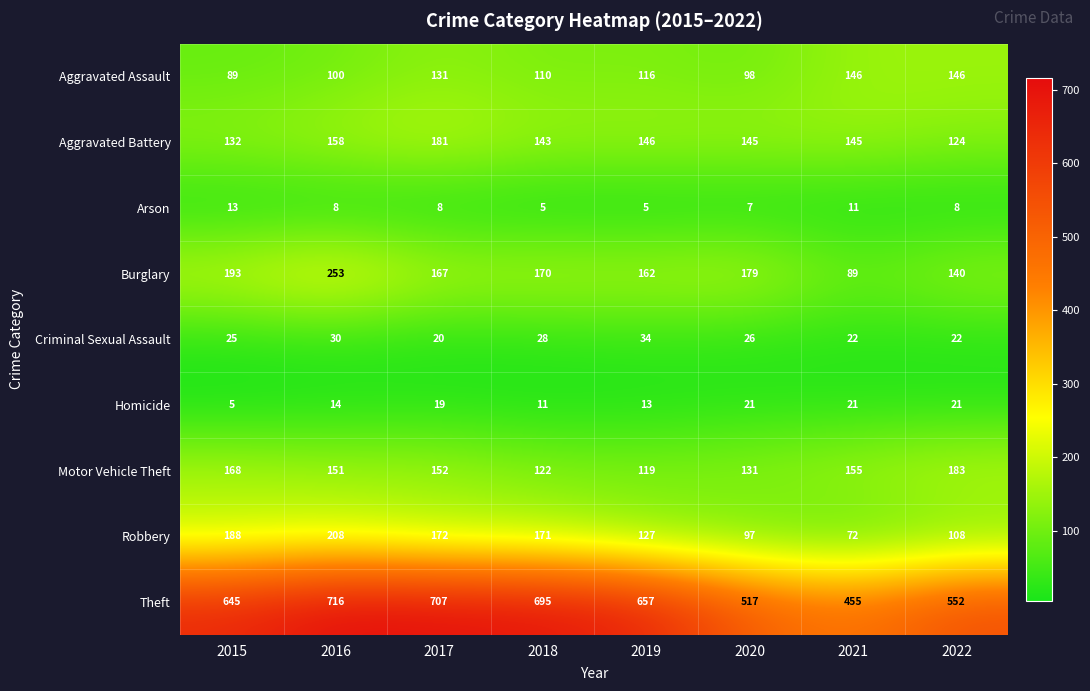

Which series has the largest total across all categories?

Theft